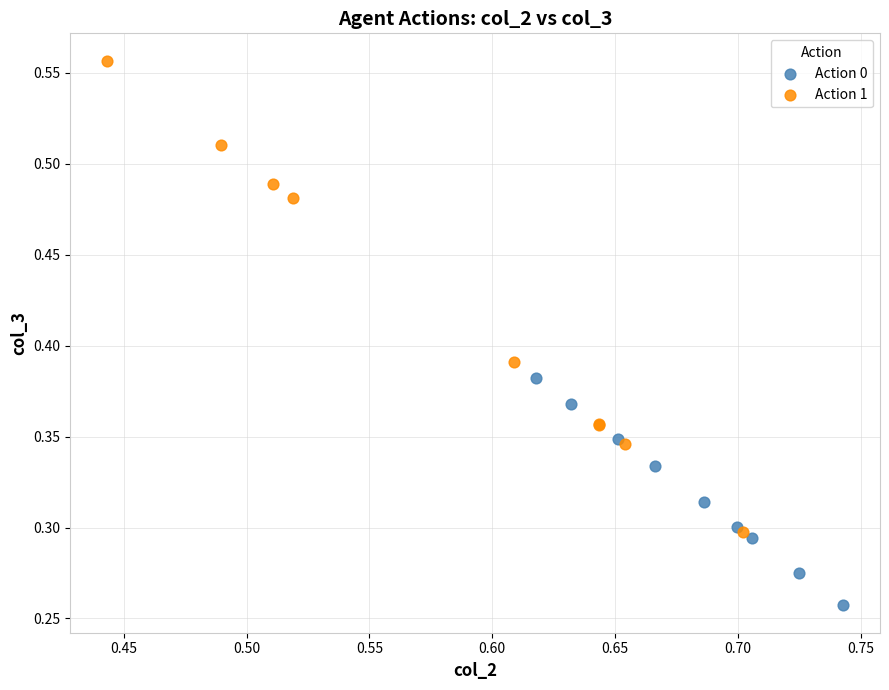

Which series has the largest Y range (max minus min)?

Action 1